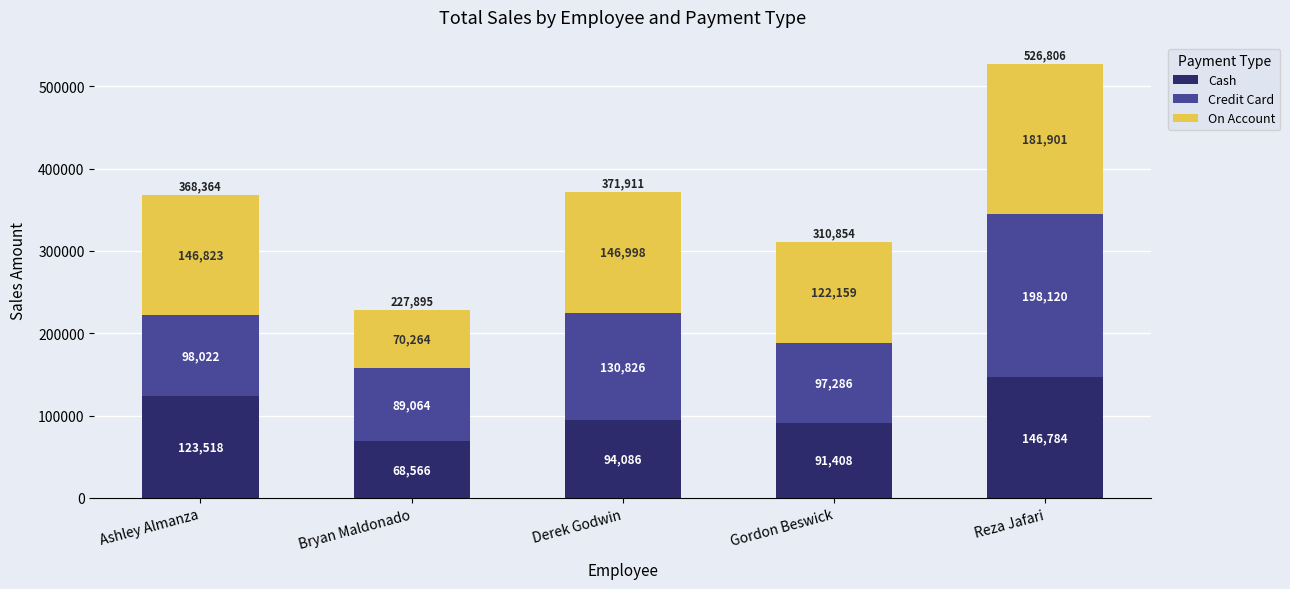

What is the minimum value for Cash?

68566.2